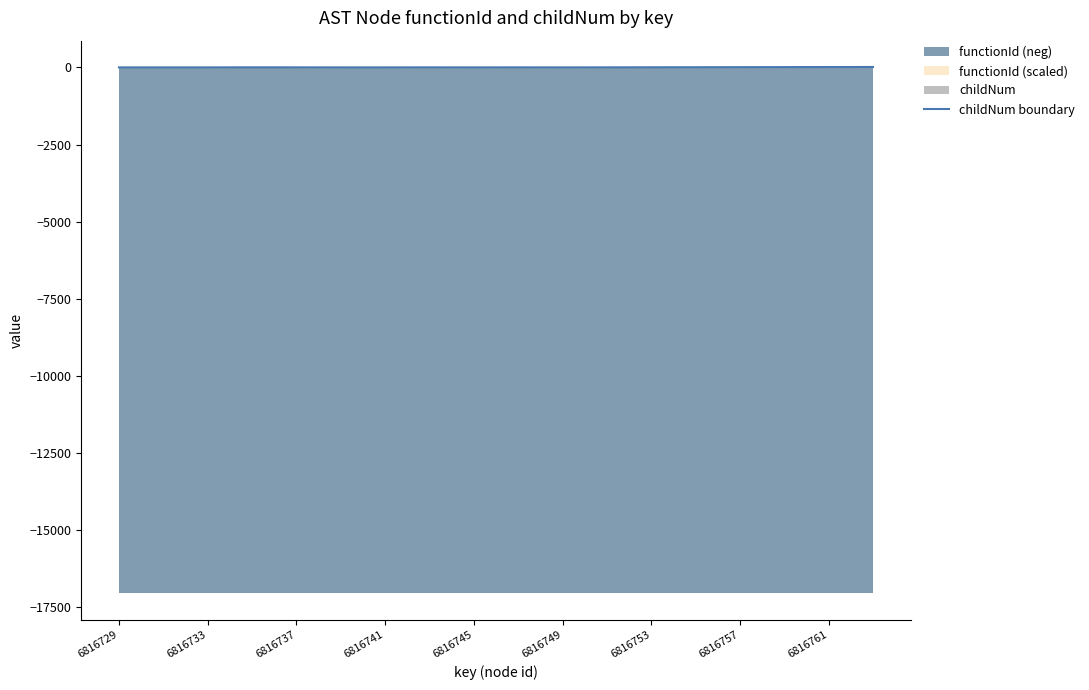

What is the difference between the second highest and second lowest values?

11